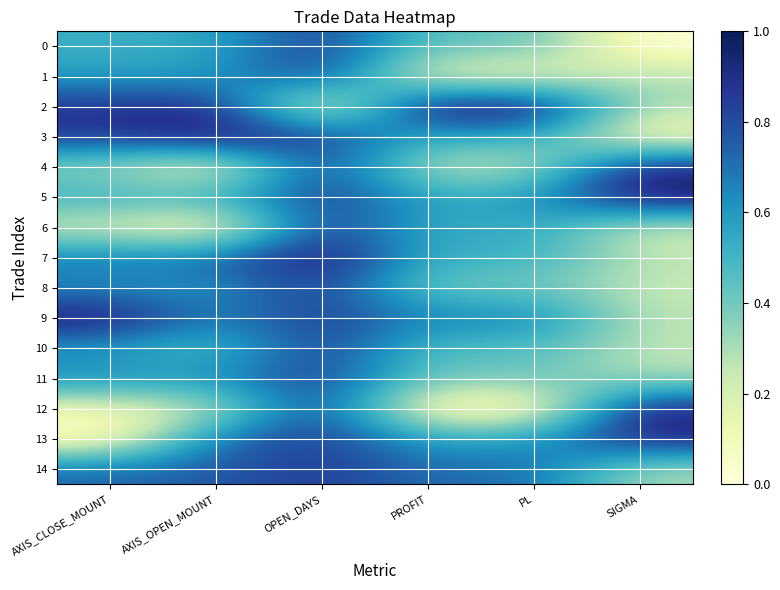

Which label corresponds to the smallest value in the chart?

SIGMA